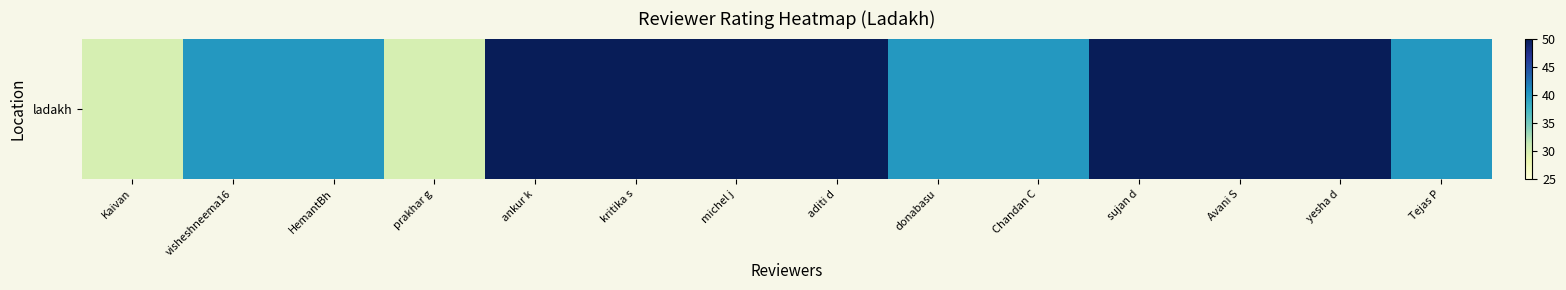

What is the minimum value shown in the chart?

30